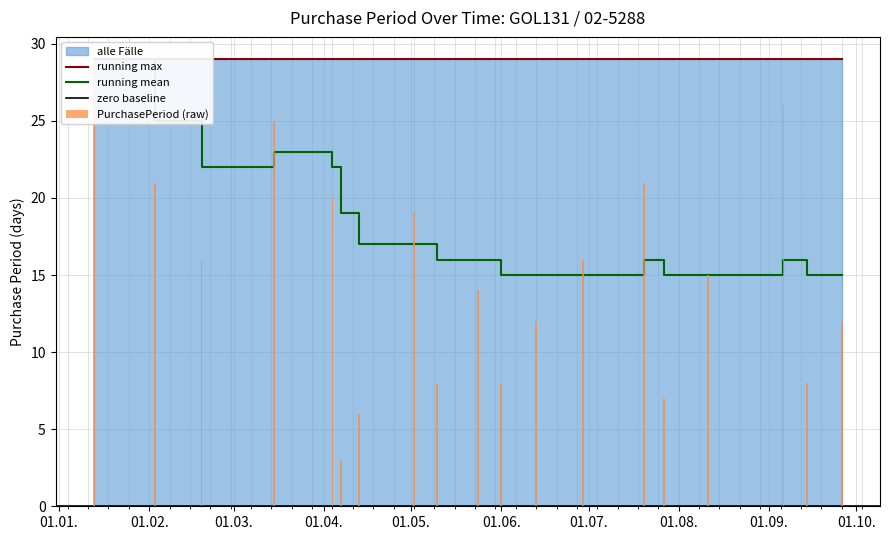

Approximately how many times larger is the value at 2016-07-20 compared to 2016-09-26?

1.8